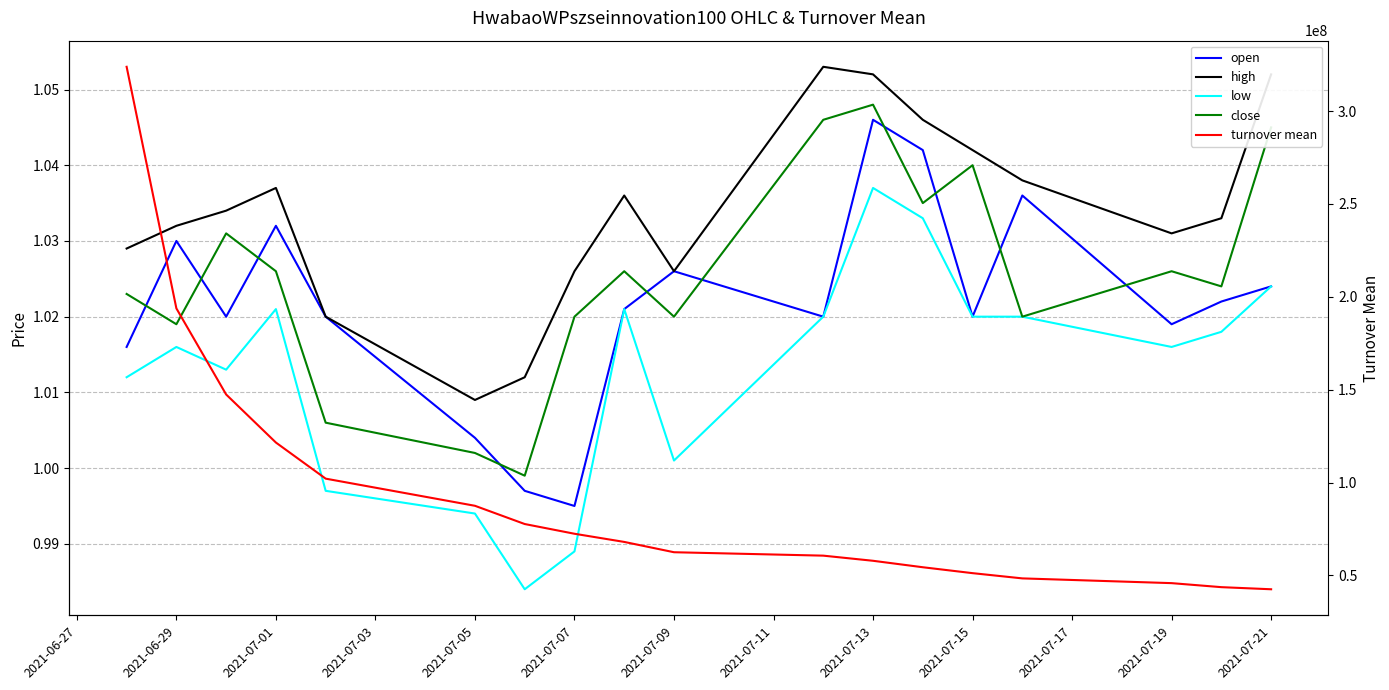

What position from the right is 2021-07-01?

15